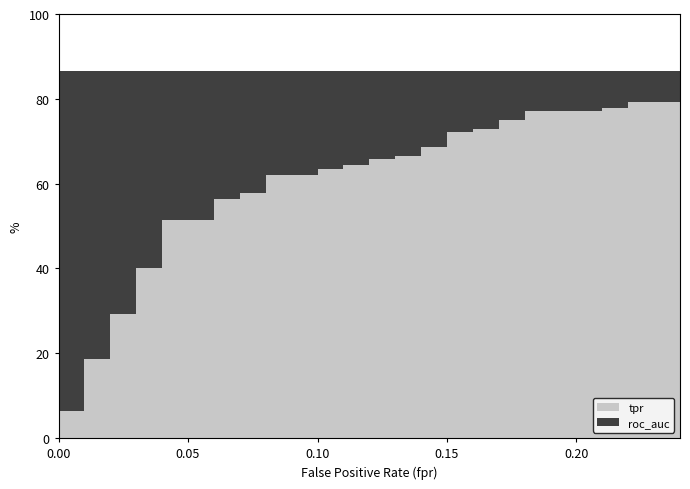

Which series has the widest spread of values?

tpr